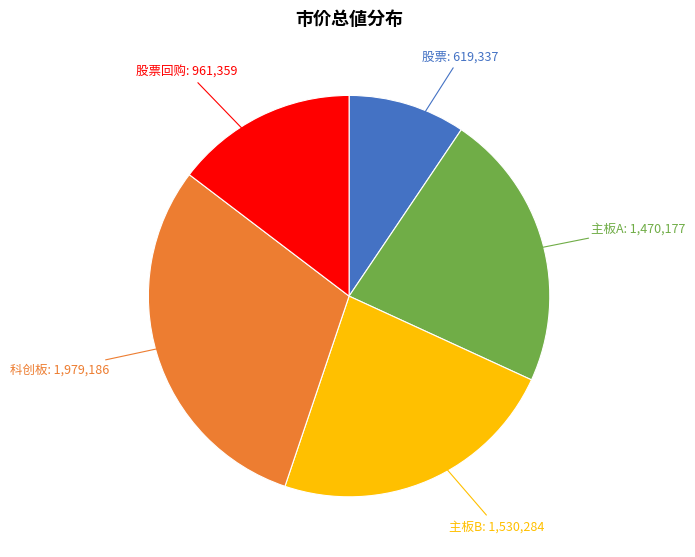

Is there any slice that represents more than half of the pie?

No